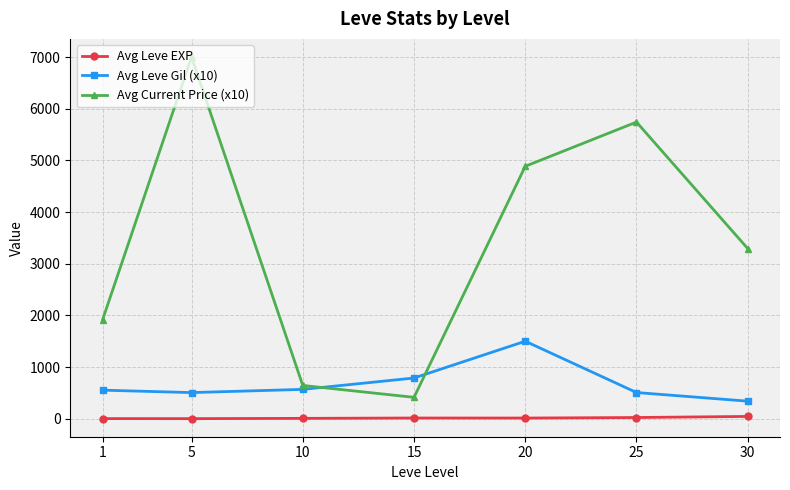

Does the chart display data point markers on the line(s)?

Yes